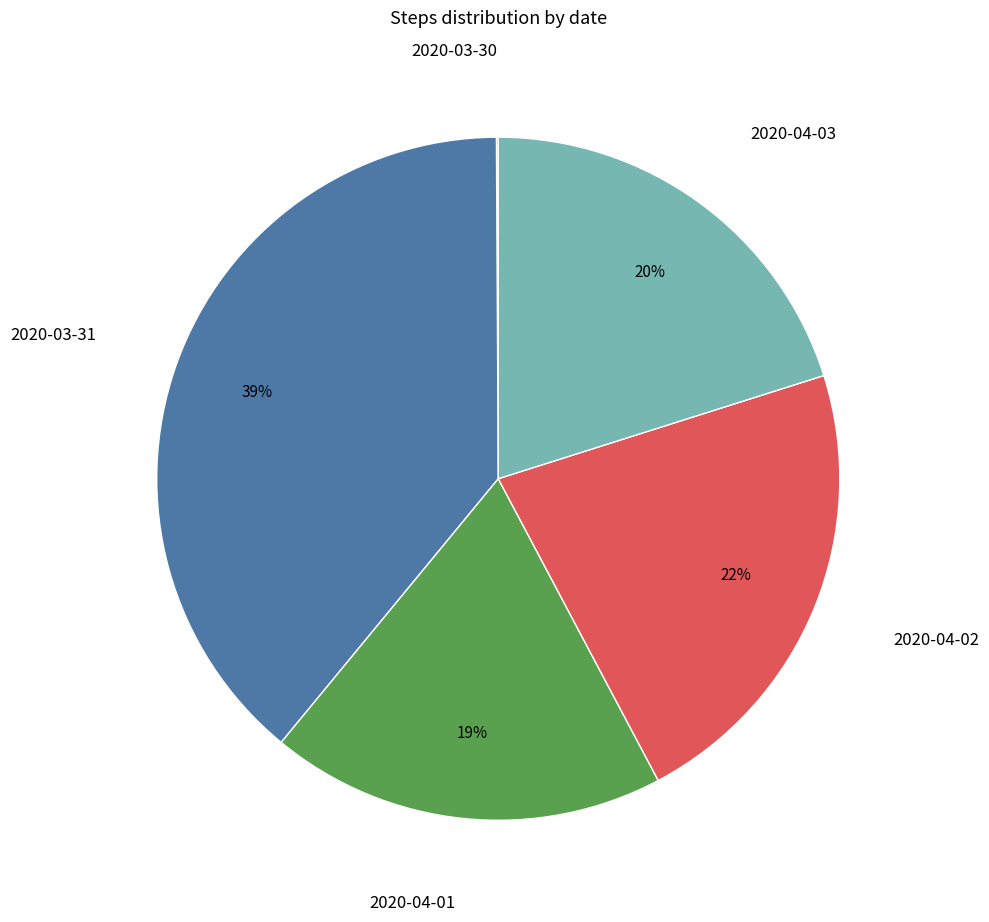

To the nearest percent, what is the difference between the largest and smallest slice percentages?

39%